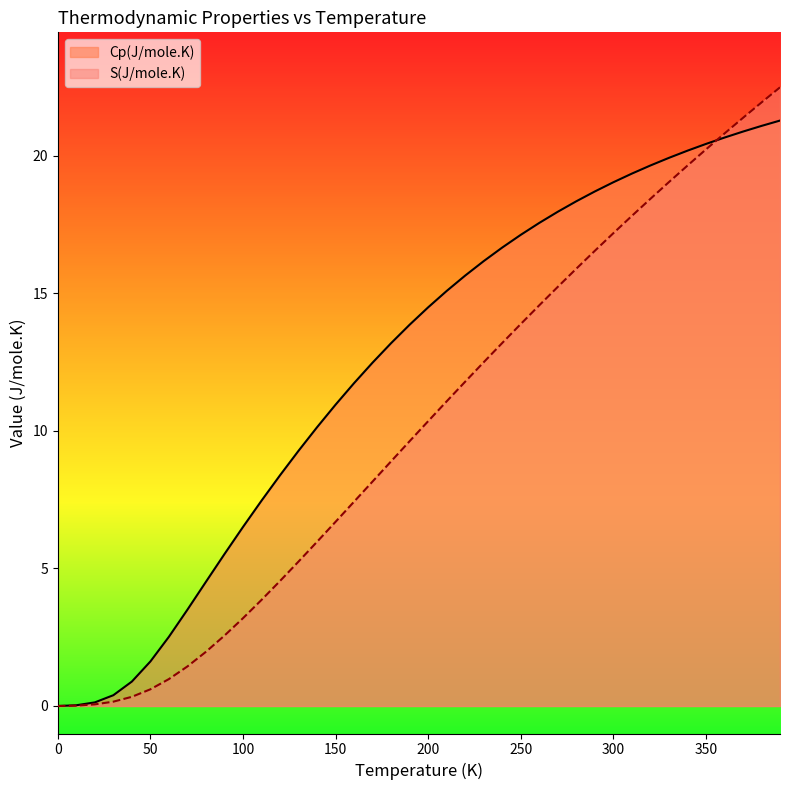

Is it true that Cp(J/mole.K) equals 7.3 at 210?

False